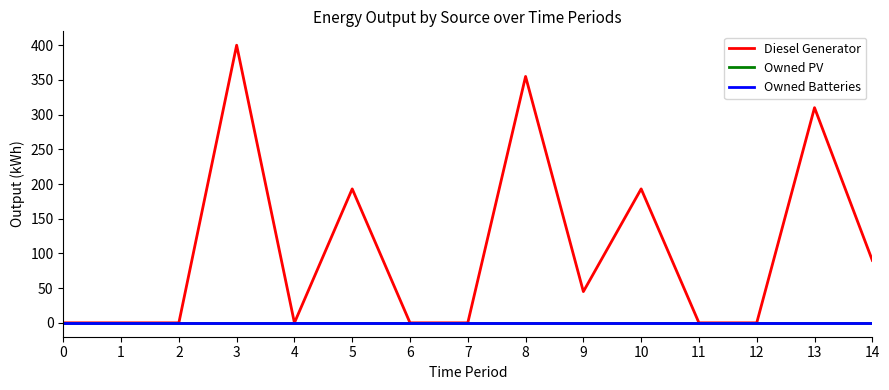

Rank the series at 5 from lowest to highest value.

Owned PV, Owned Batteries, Diesel Generator